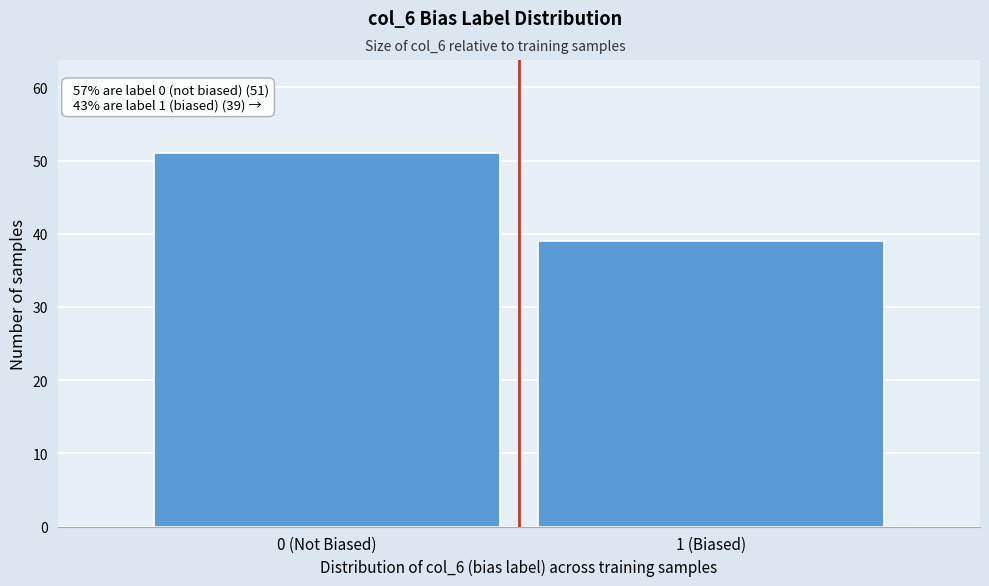

Reading right to left, what are all the values shown in this chart?

1 (Biased)=39	0 (Not Biased)=51